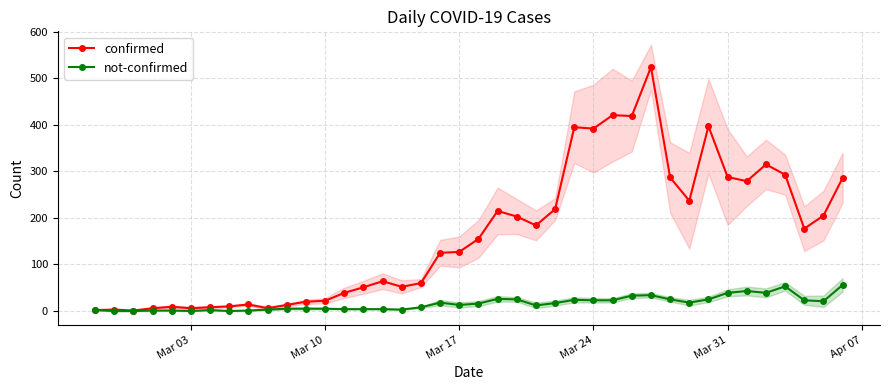

Which series has the largest total across all categories?

confirmed